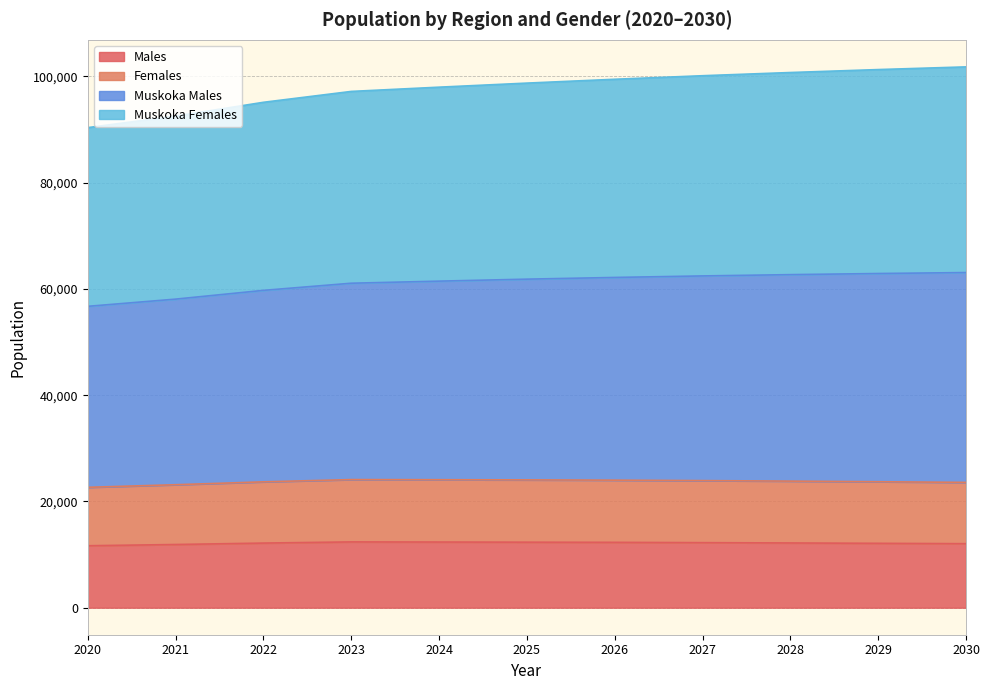

True or false: Females and Muskoka Males intersect in this chart.

False